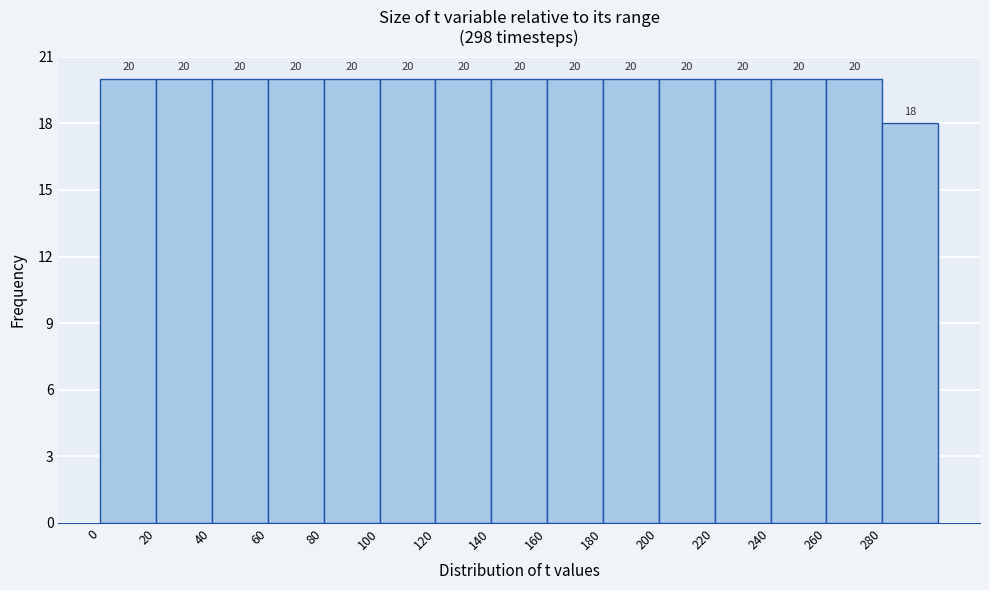

Reading left to right, transcribe this chart: for each bar, give the range it covers on the x-axis and its height.

0 to 20: 20
20 to 40: 20
40 to 60: 20
60 to 80: 20
80 to 100: 20
100 to 120: 20
120 to 140: 20
140 to 160: 20
160 to 180: 20
180 to 200: 20
200 to 220: 20
220 to 240: 20
240 to 260: 20
260 to 280: 20
280 to 300: 18